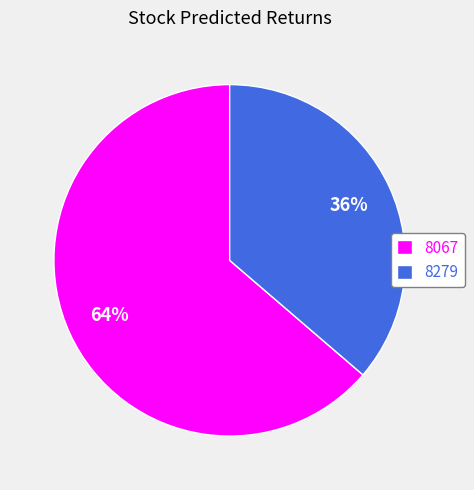

Between 8279 and 8067, which is larger?

8067